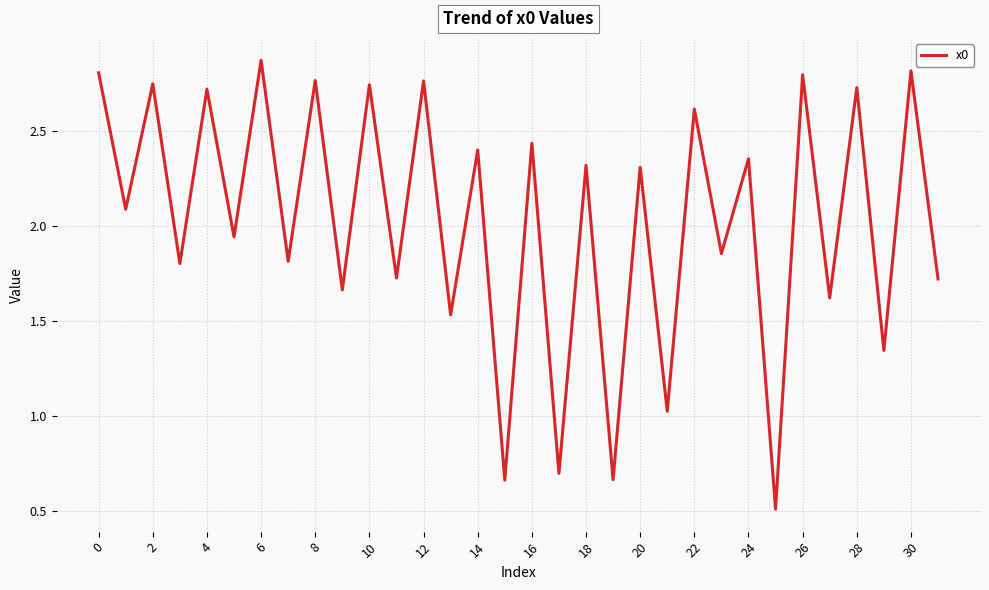

What is the smallest value displayed?

0.5